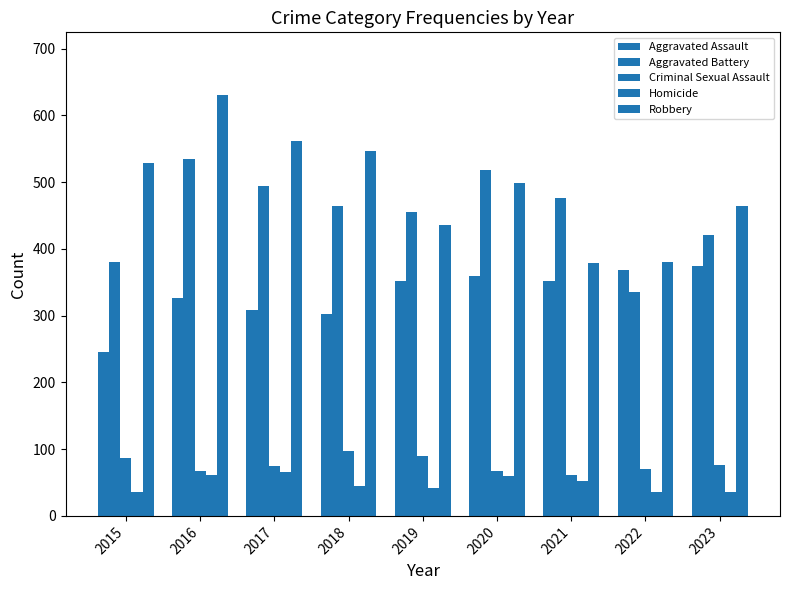

Which category has the highest value in the Criminal Sexual Assault series?

2018